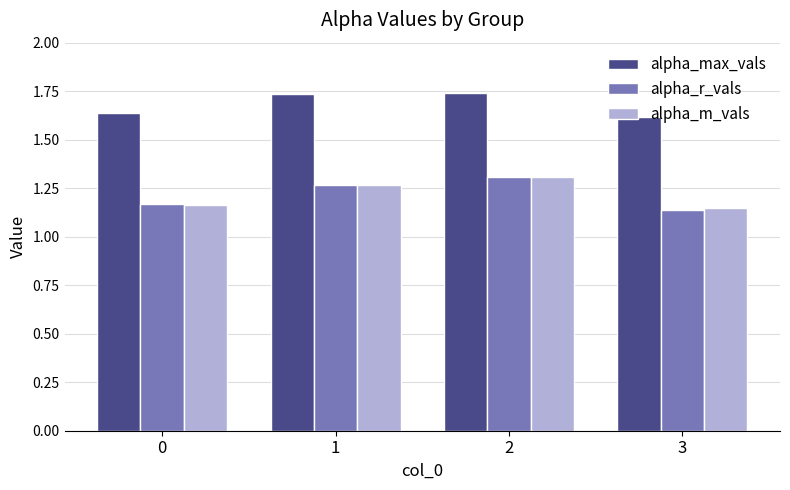

What is the sum of all alpha_m_vals values?

4.9